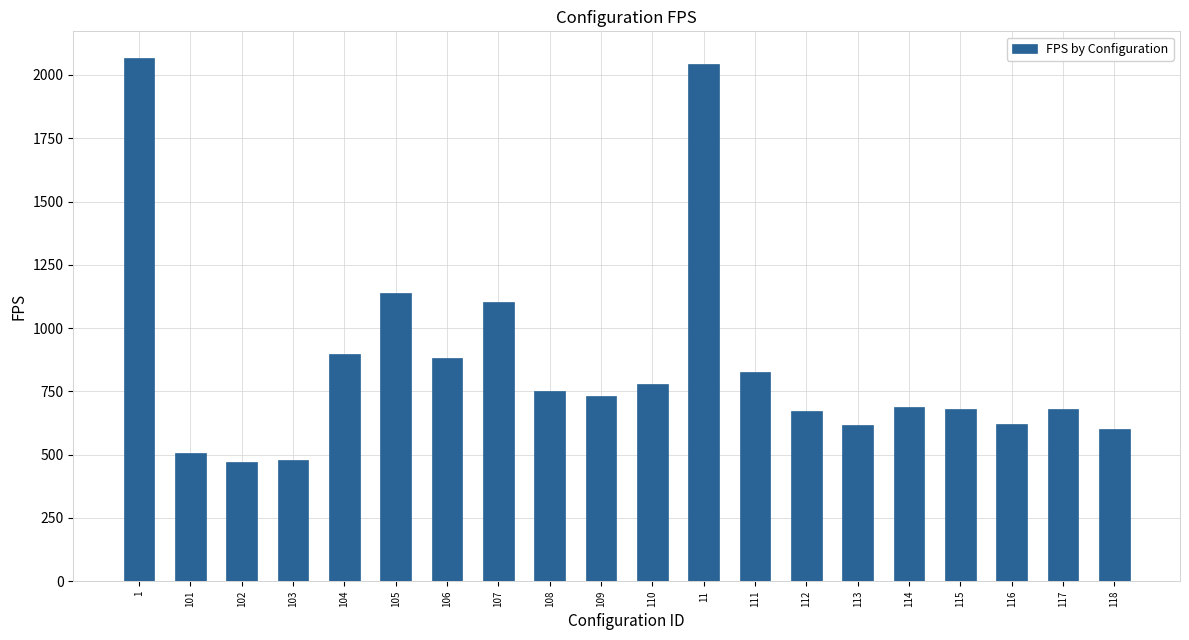

True or false: the data shows 974.9 at 113.

False